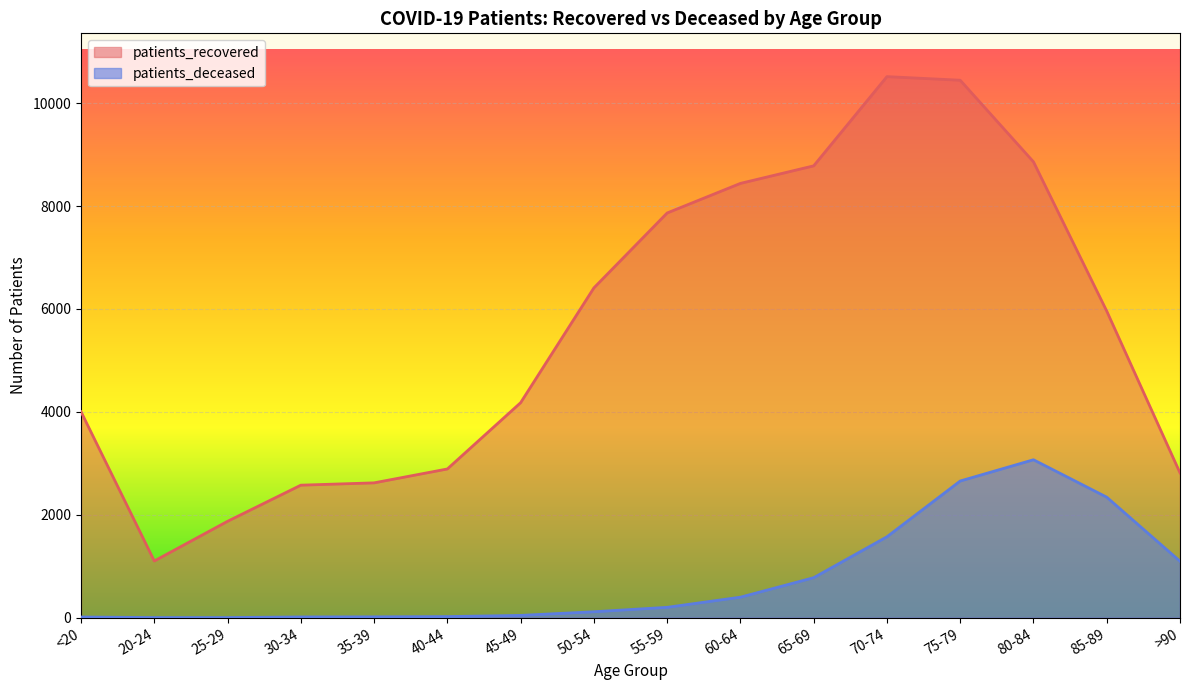

What are all the series names shown in the legend?

patients_recovered, patients_deceased